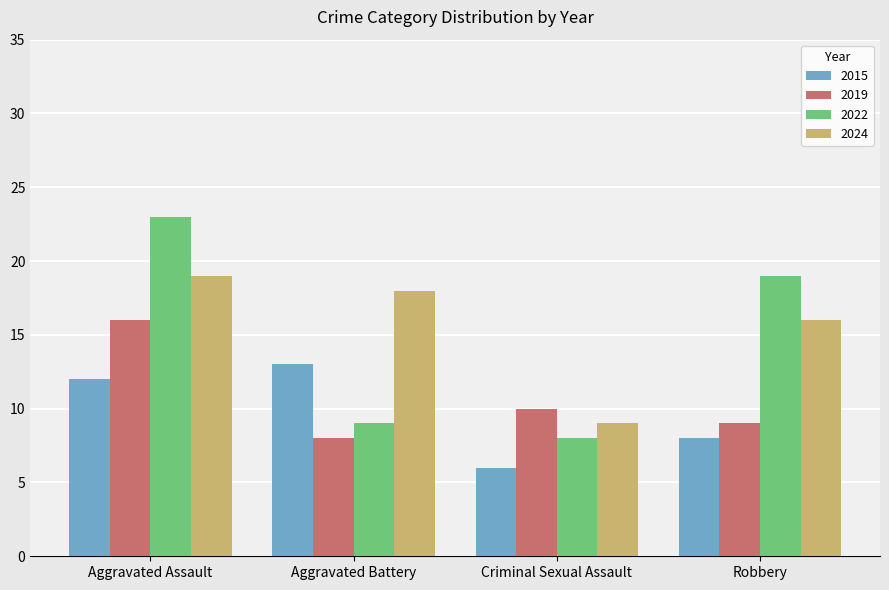

What is the greatest value displayed?

23